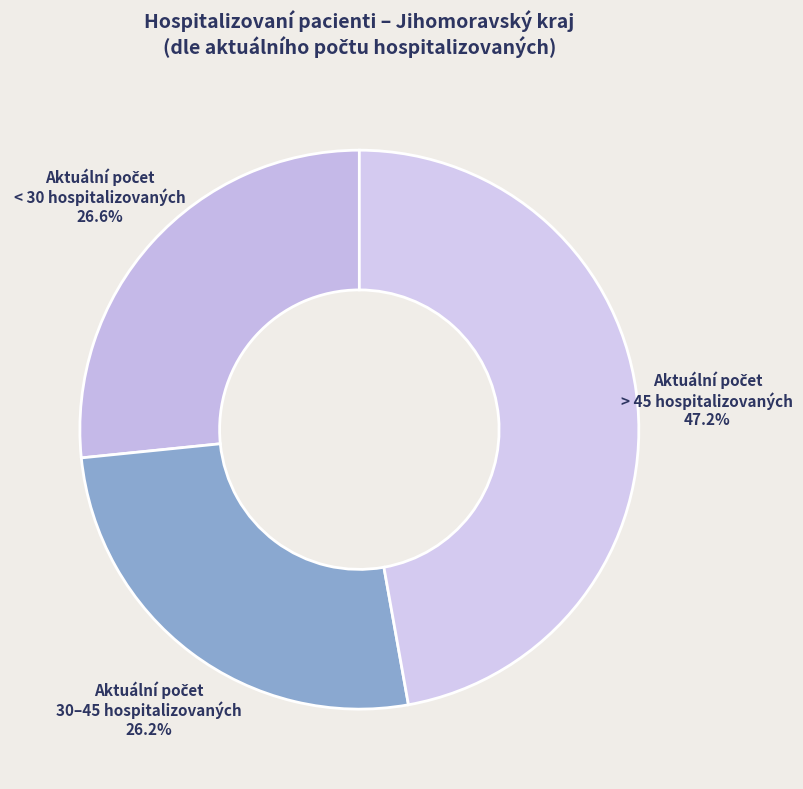

How many segments does this pie chart have?

3